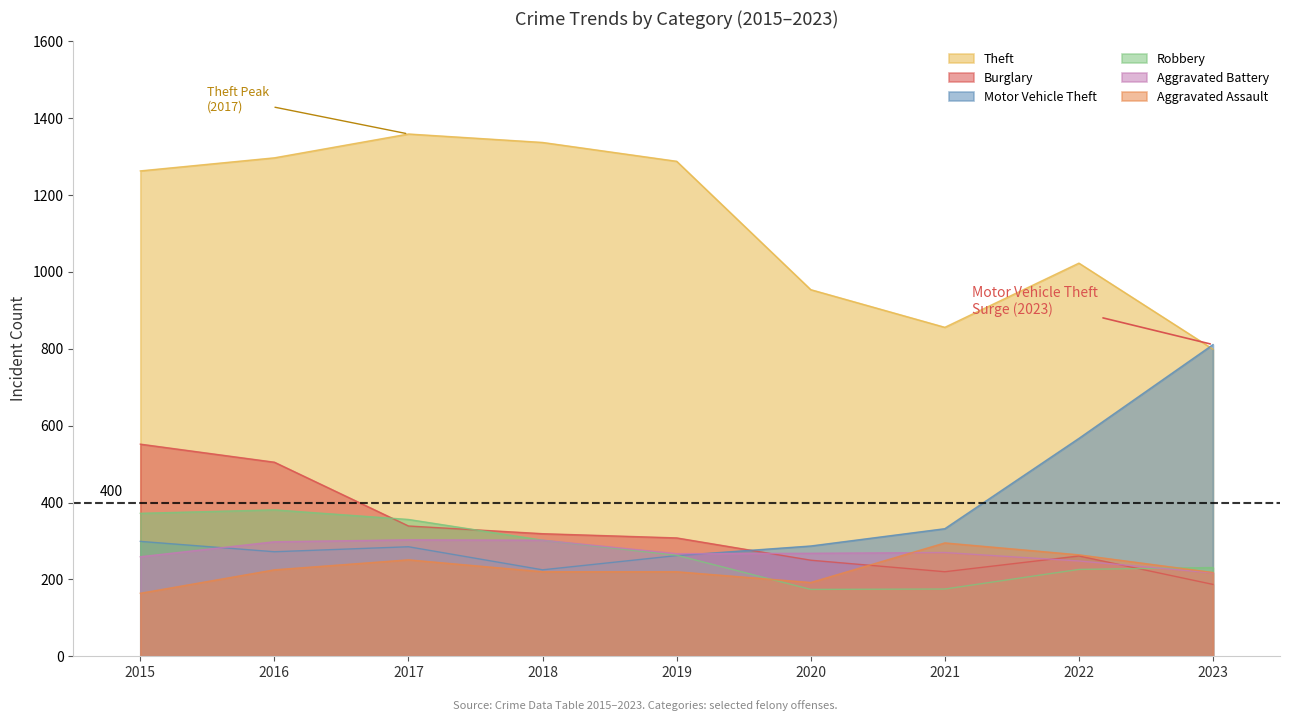

Between 2023 and 2017, which is larger?

2017